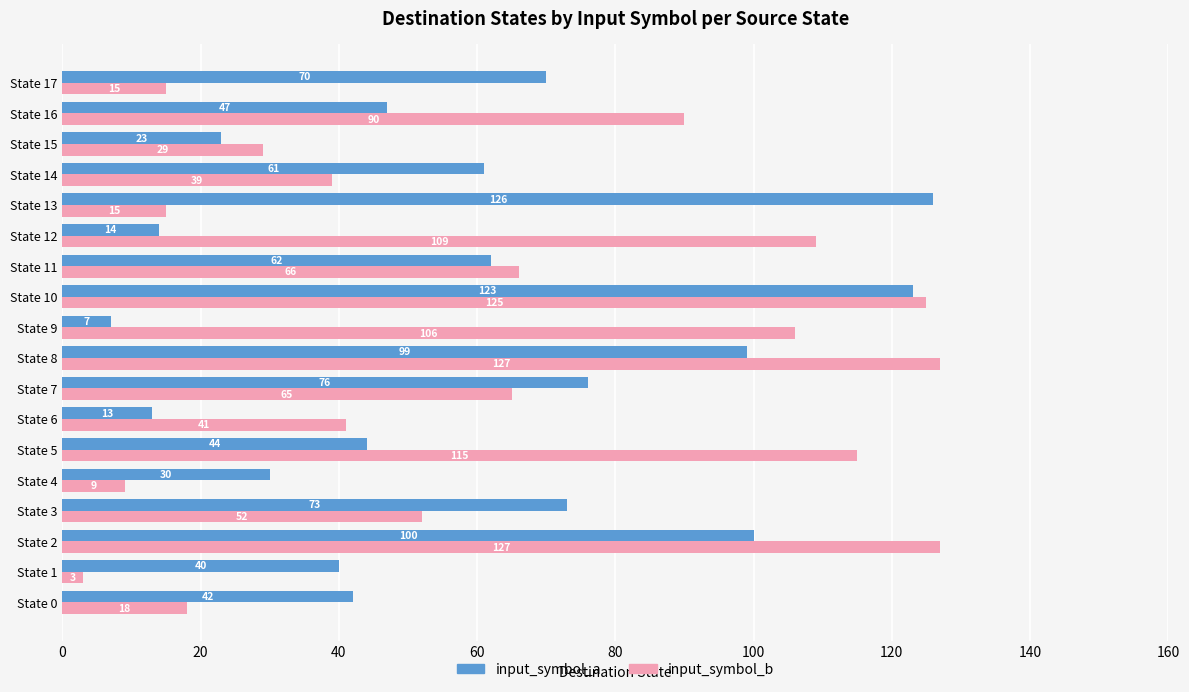

List the labels in order of input_symbol_a value, smallest first.

State 9, State 6, State 12, State 15, State 4, State 1, State 0, State 5, State 16, State 14, State 11, State 17, State 3, State 7, State 8, State 2, State 10, State 13